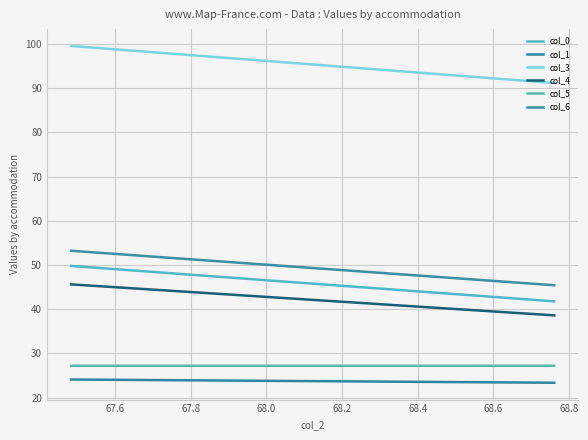

Rank the series by their maximum value, from lowest to highest.

col_1, col_5, col_4, col_0, col_6, col_3